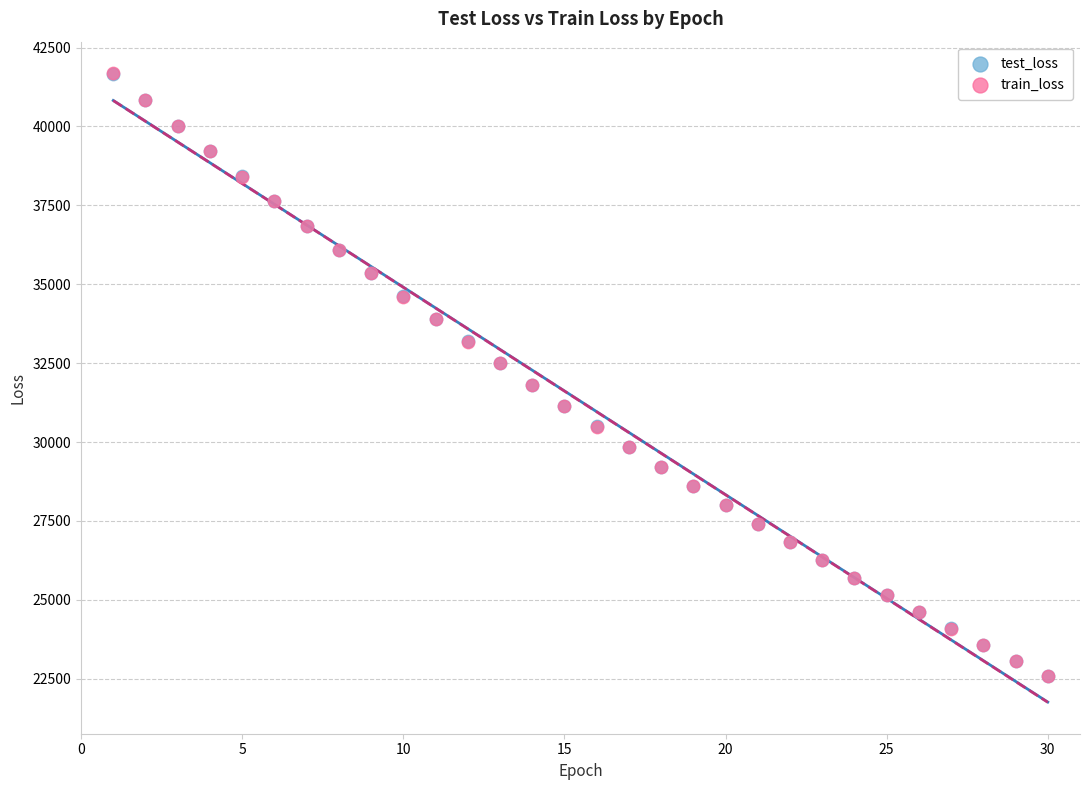

What are all the series names shown in the legend?

test_loss, train_loss